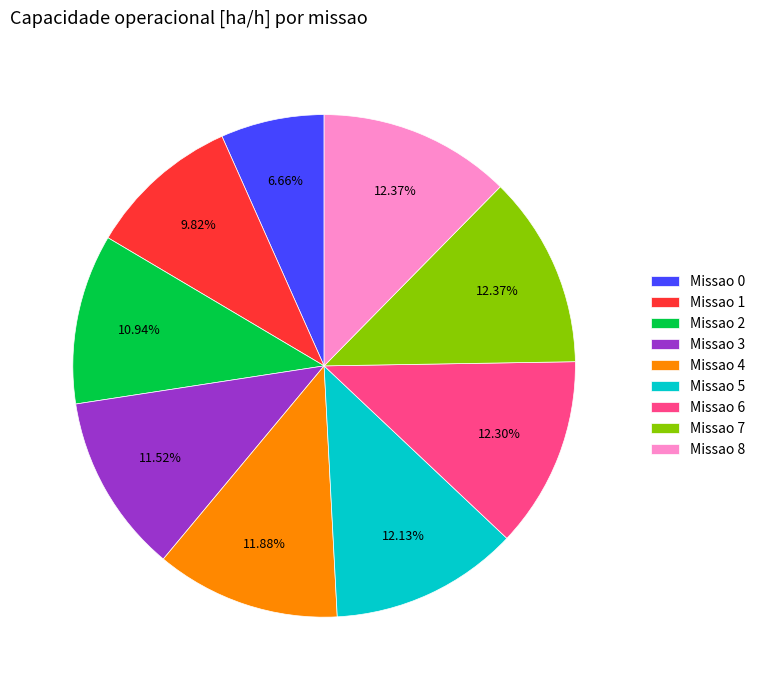

Between Missao 0 and Missao 8, which is larger?

Missao 8